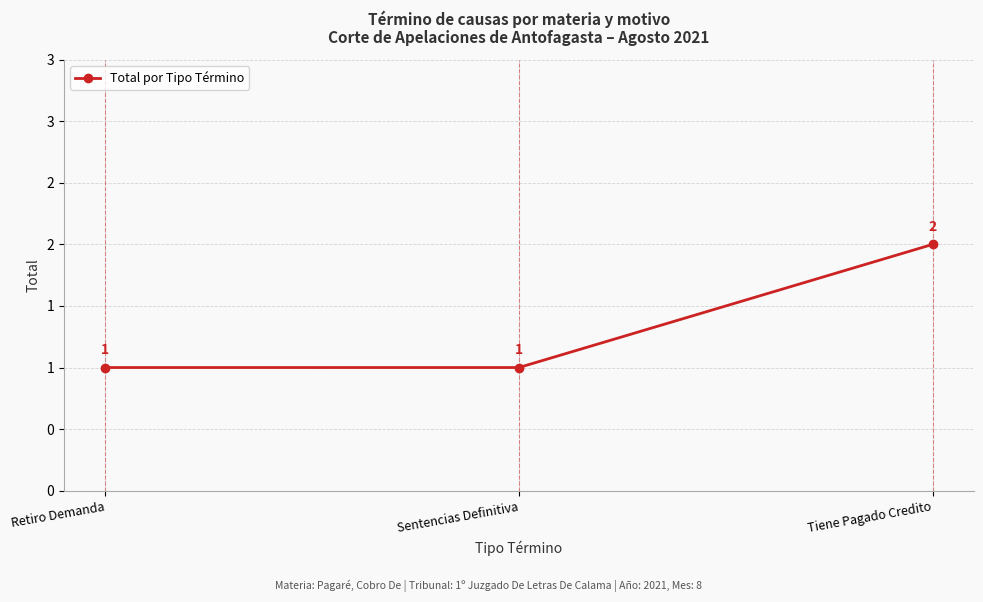

Does the chart have visible grid lines?

Yes